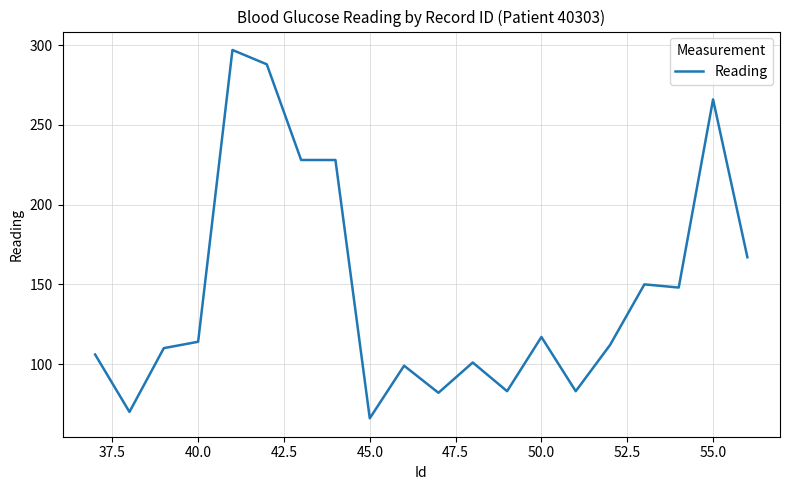

What is the greatest value displayed?

297